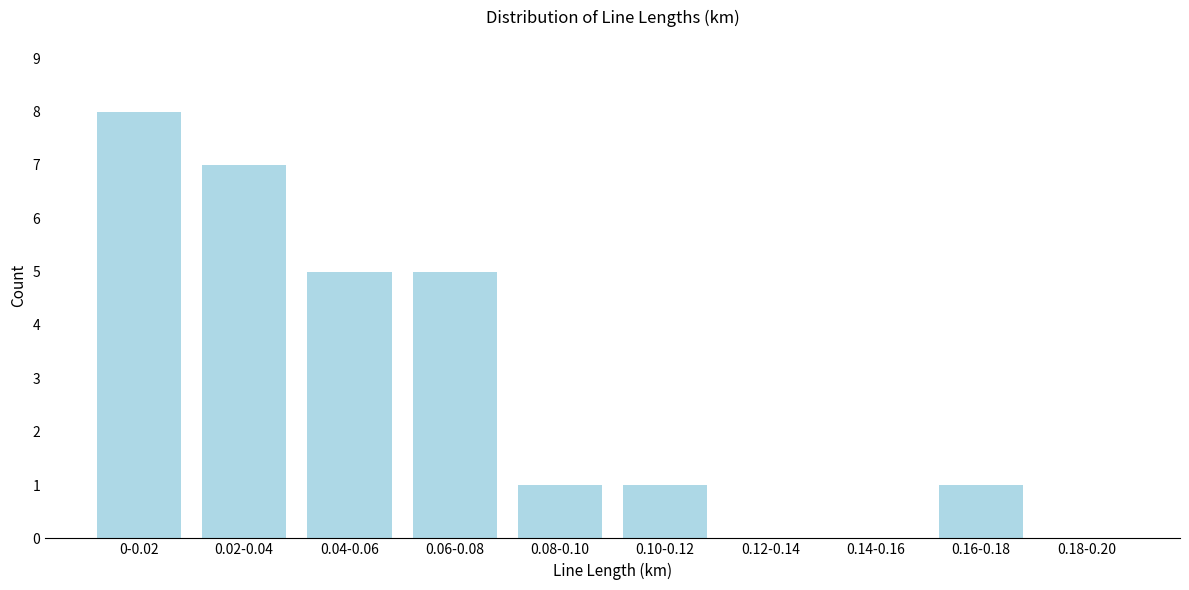

Reading left to right, what are all the values shown in this chart?

0-0.02=8	0.02-0.04=7	0.04-0.06=5	0.06-0.08=5	0.08-0.10=1	0.10-0.12=1	0.12-0.14=0	0.14-0.16=0	0.16-0.18=1	0.18-0.20=0